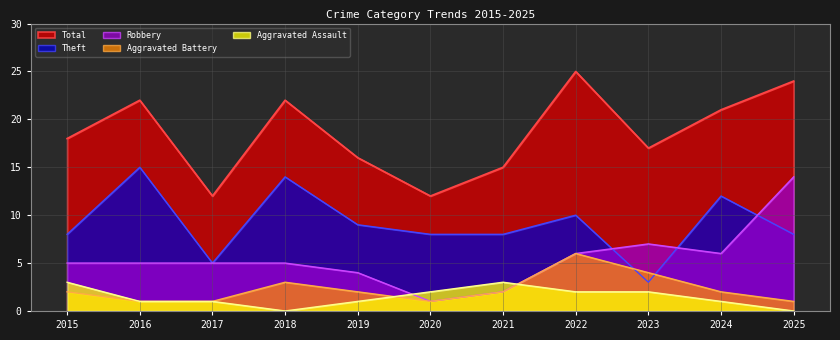

Reading left to right, extract all data points from this chart.

Robbery: 5	5	5	5	4	1	2	6	7	6	14
Theft: 8	15	5	14	9	8	8	10	3	12	8
Aggravated Battery: 2	1	1	3	2	1	2	6	4	2	1
Aggravated Assault: 3	1	1	0	1	2	3	2	2	1	0
Total: 18	22	12	22	16	12	15	25	17	21	24